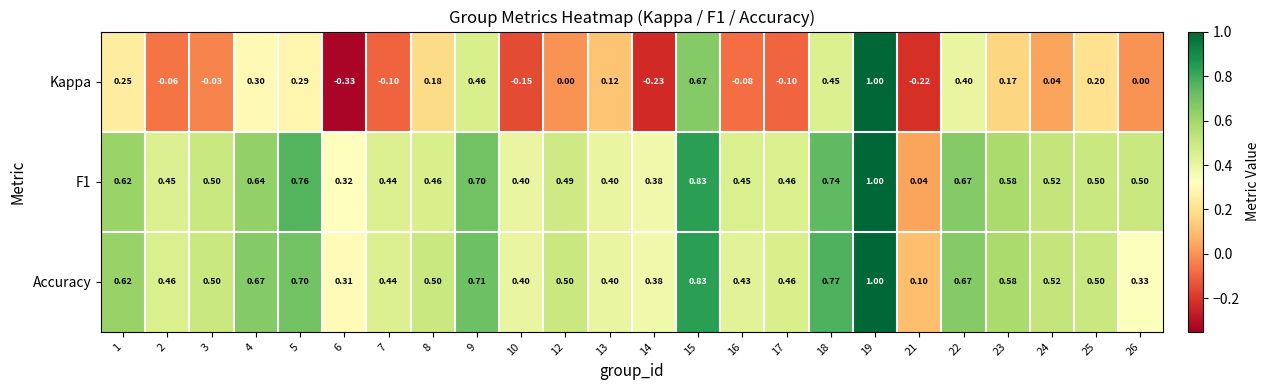

Is the value of Kappa at 14 greater than the value of Accuracy at 19?

No